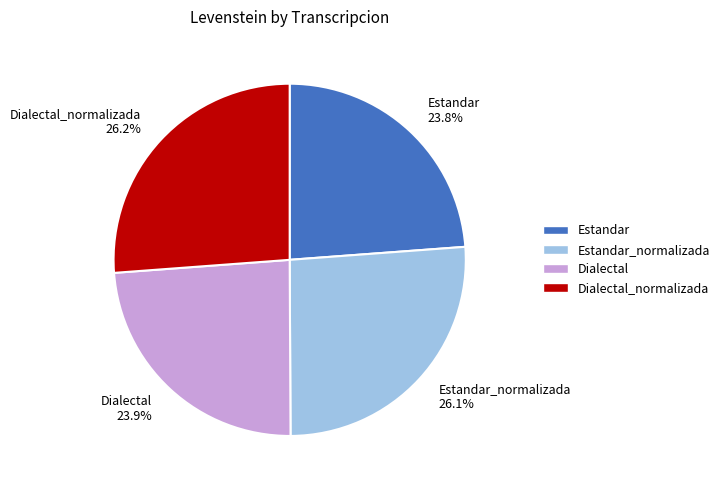

Does any single category account for the majority?

No